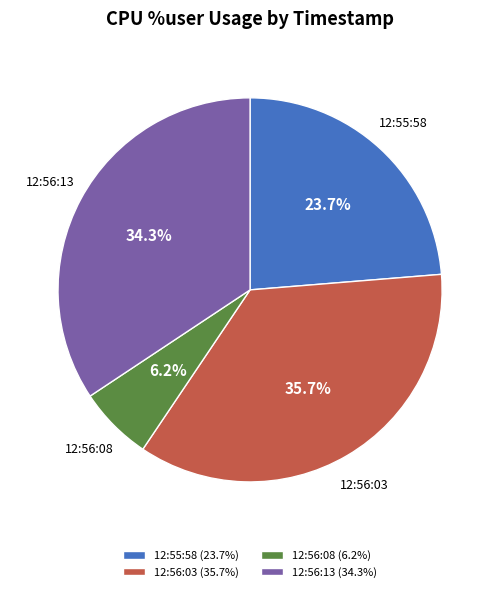

Does 12:56:03 represent more than half of the total?

No